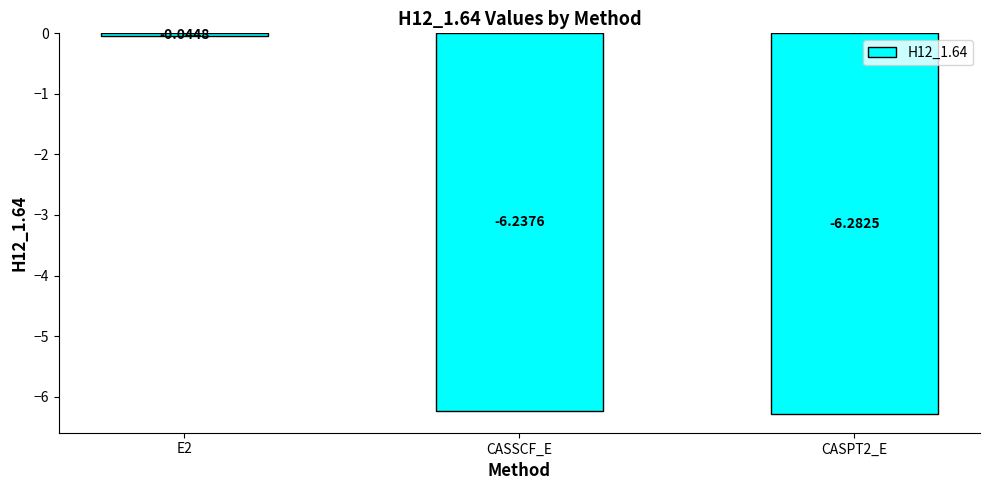

What is the minimum value shown in the chart?

-6.3